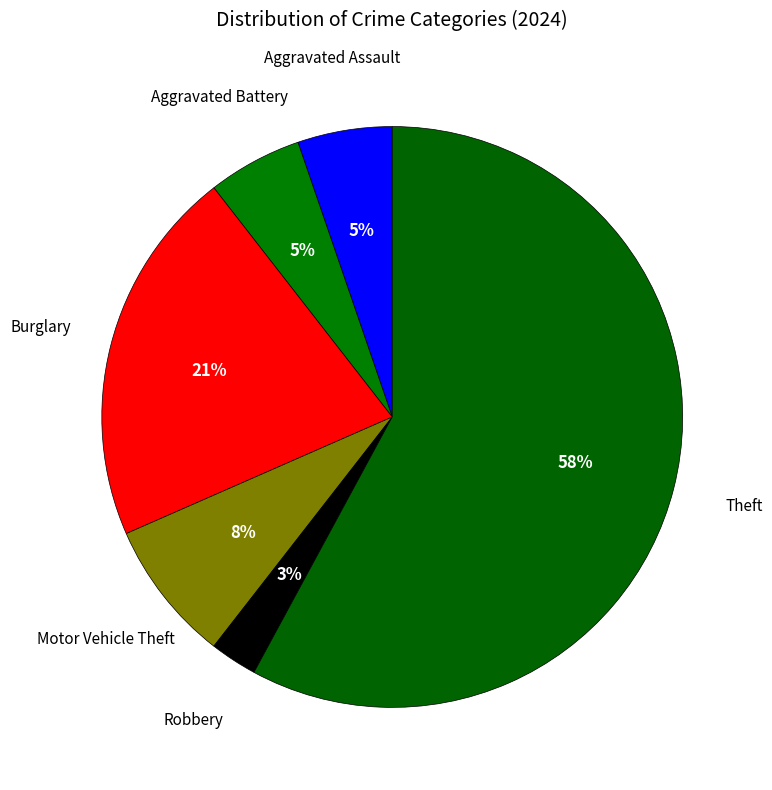

What is the largest slice in the pie chart?

Theft